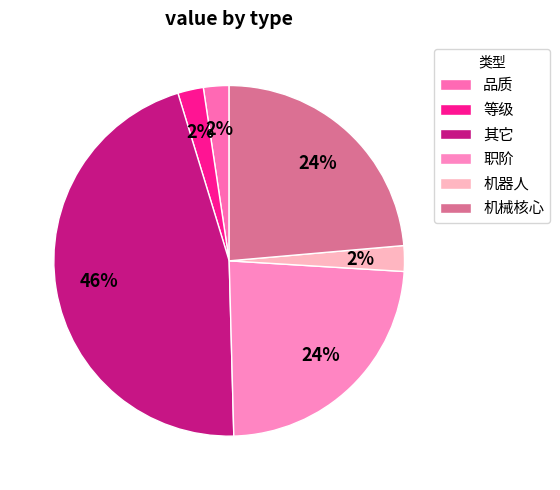

What is the smallest slice in the pie chart?

品质